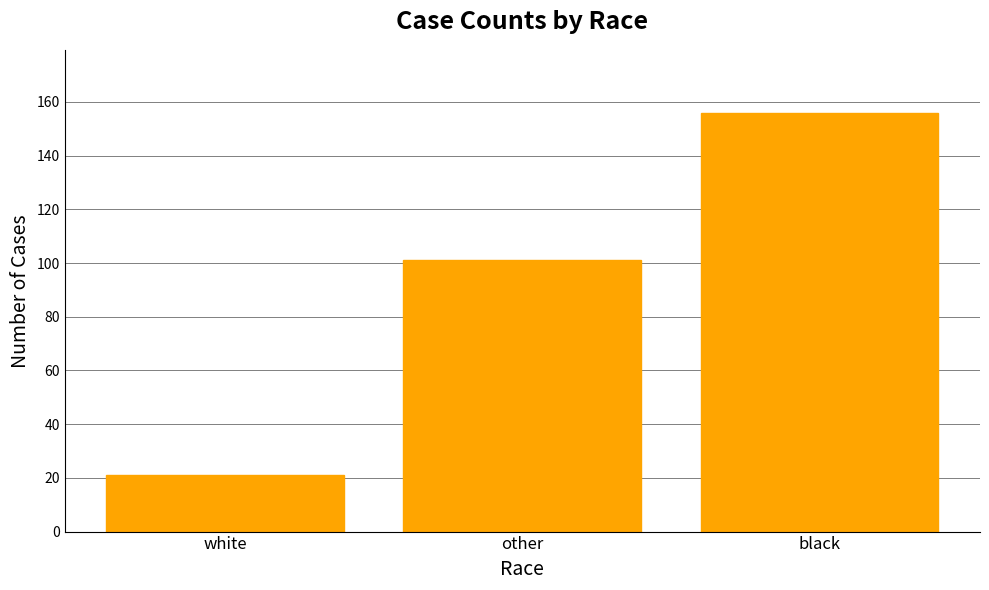

Which has a higher value, other or white?

other